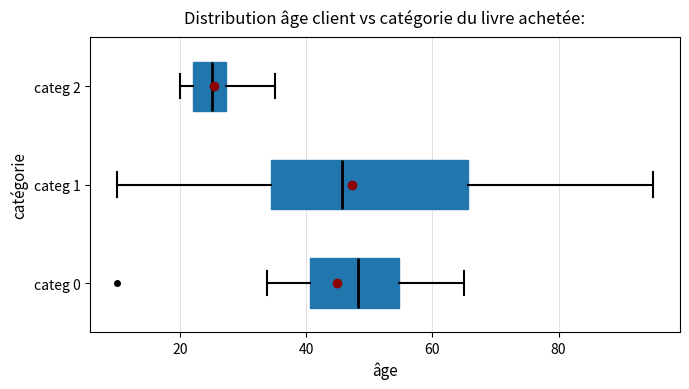

Reading bottom to top, transcribe this box plot: for each box, give where its median line is, the range the box spans, and where its two whiskers end, as read against the x-axis. The values are not printed on the chart, so give them approximately, as read against the axis.

categ 0: median 48, box 40 to 54, whiskers 34 to 64
categ 1: median 46, box 34 to 66, whiskers 10 to 94
categ 2: median 26, box 22 to 28, whiskers 20 to 34